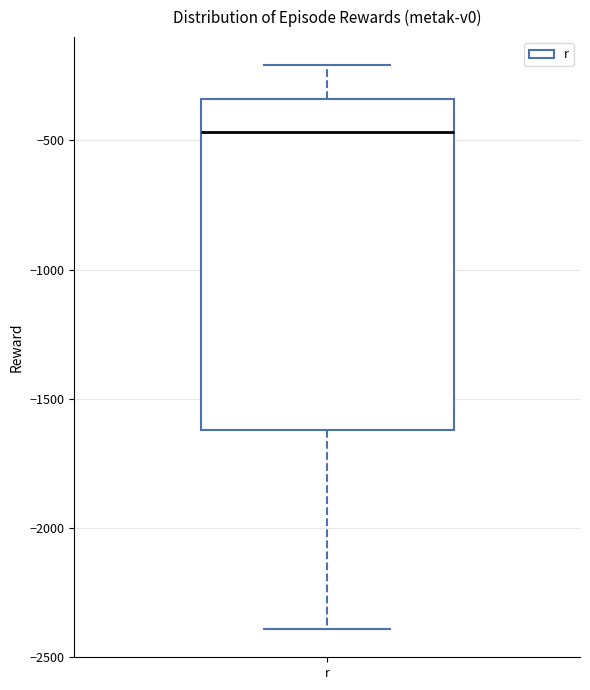

Read this box plot against the y-axis: the position of the median line, the range covered by the box, and the ends of both whiskers. The values are not printed on the chart, so give them approximately, as read against the axis.

median -450, box -1600 to -350, whiskers -2400 to -200